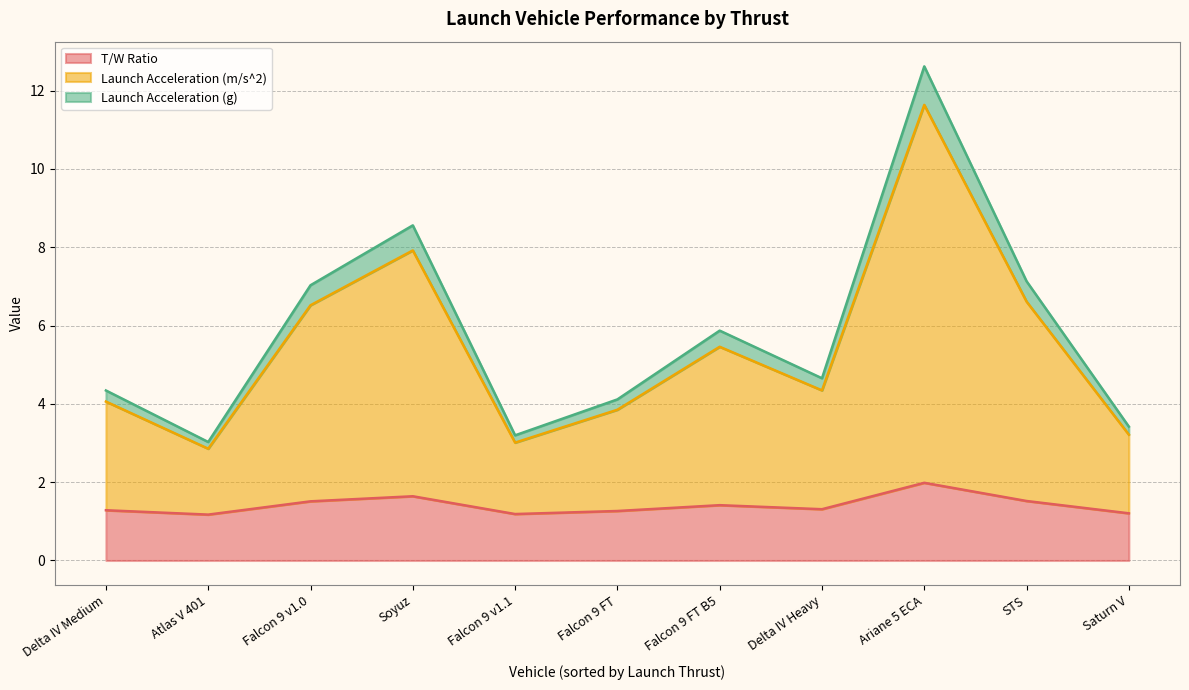

At which label is Launch Acceleration (m/s^2) closest to 5?

Falcon 9 v1.0